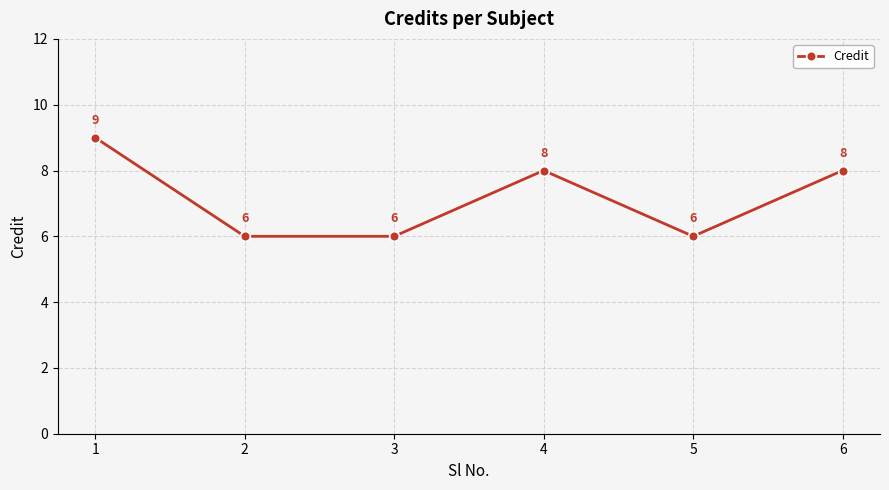

What is the sum of all values?

43